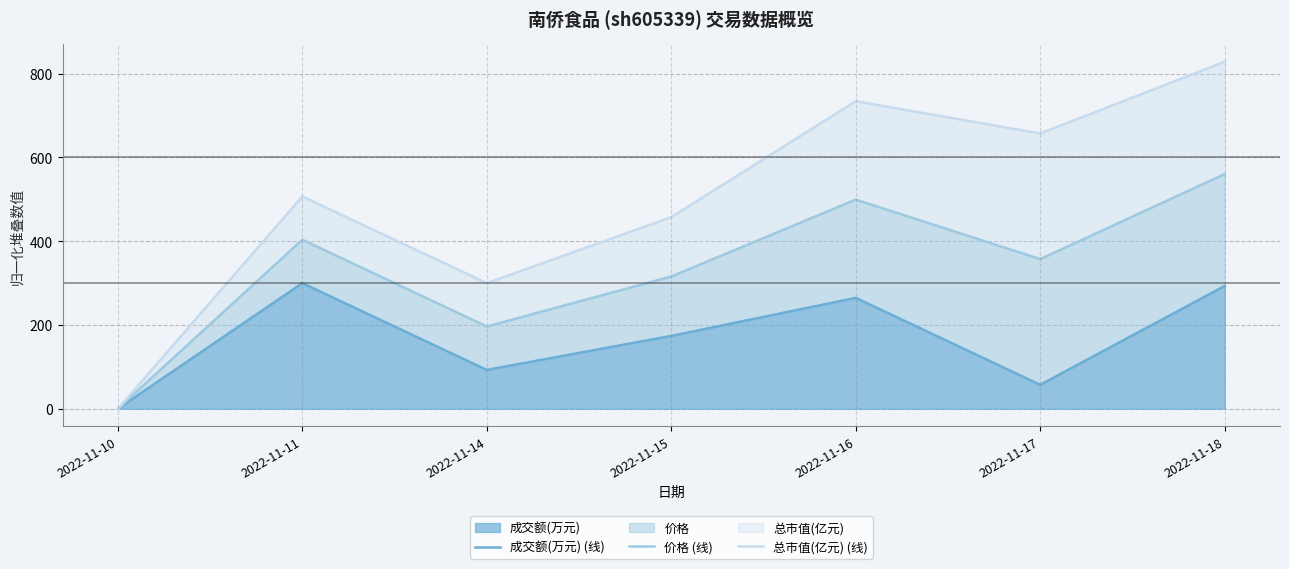

Is it true that 总市值(亿元) (线) equals 299.9 at 2022-11-14?

True